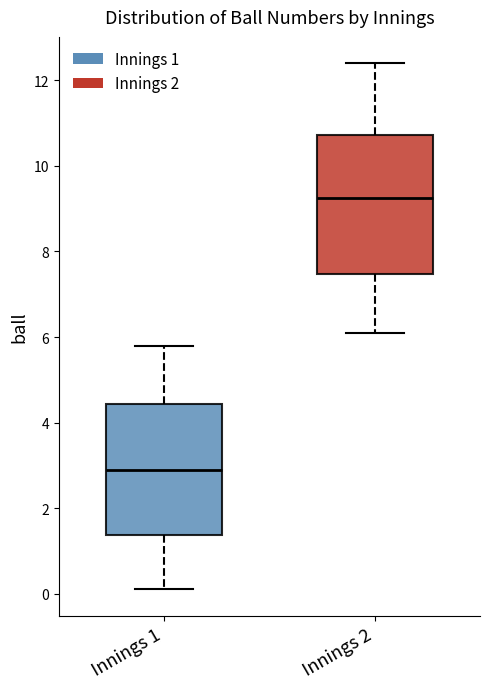

Reading left to right, transcribe this box plot: for each box, give where its median line is, the range the box spans, and where its two whiskers end, as read against the y-axis. The values are not printed on the chart, so give them approximately, as read against the axis.

Innings 1: median 3.0, box 1.4 to 4.4, whiskers 0.2 to 5.8
Innings 2: median 9.2, box 7.4 to 10.8, whiskers 6.2 to 12.4